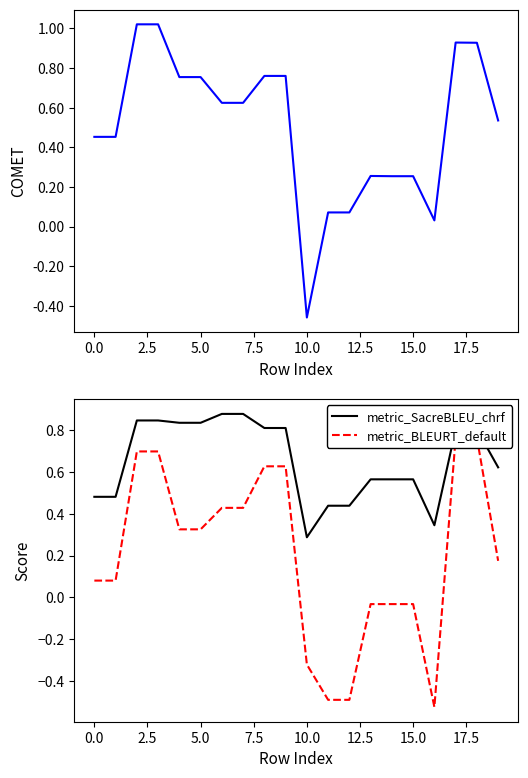

Where is metric_SacreBLEU_chrf nearest to the value 0?

10.0